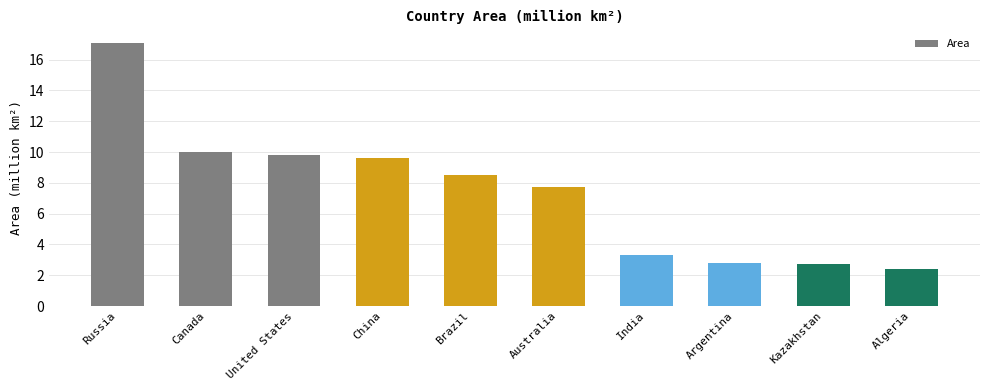

What is the average value?

7.4